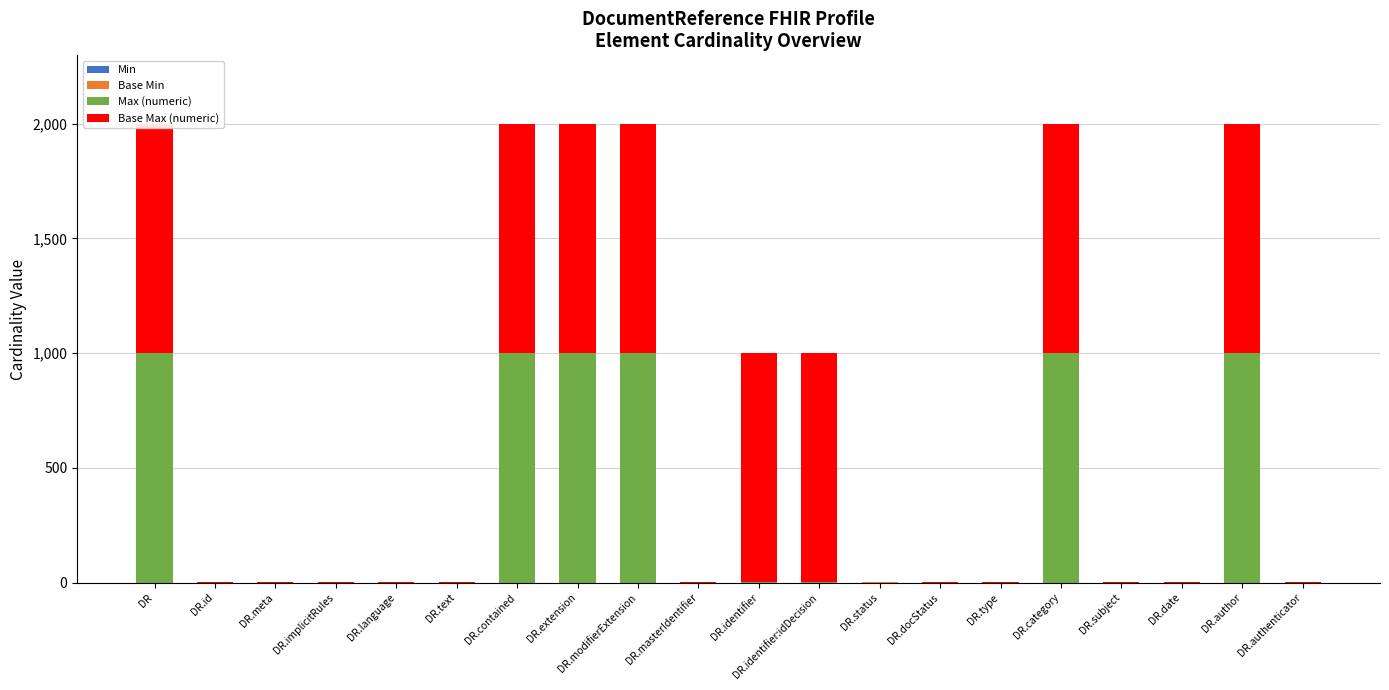

Which label corresponds to the largest value in the chart?

DR